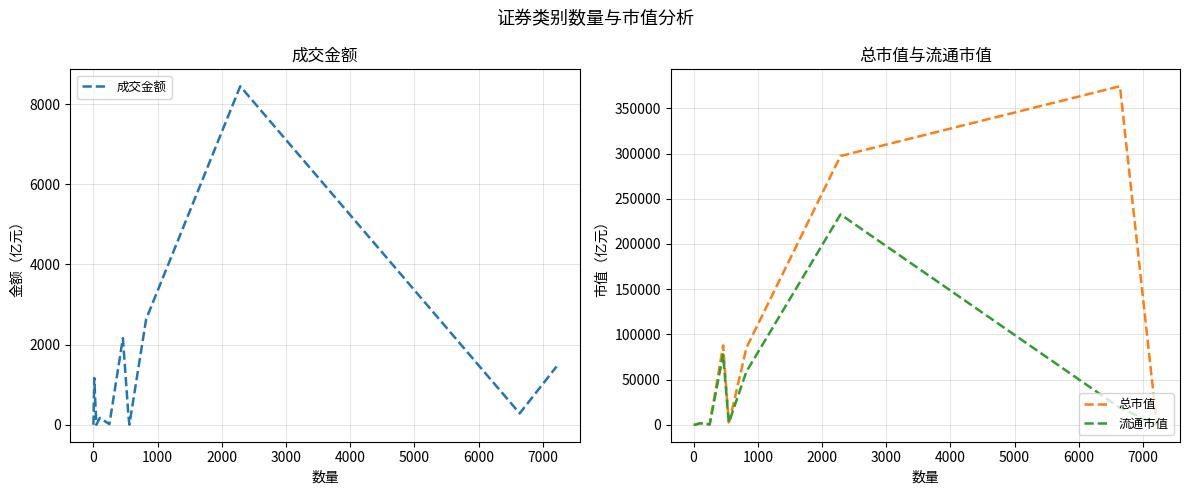

What is the highest value of the 成交金额 series?

8447.1